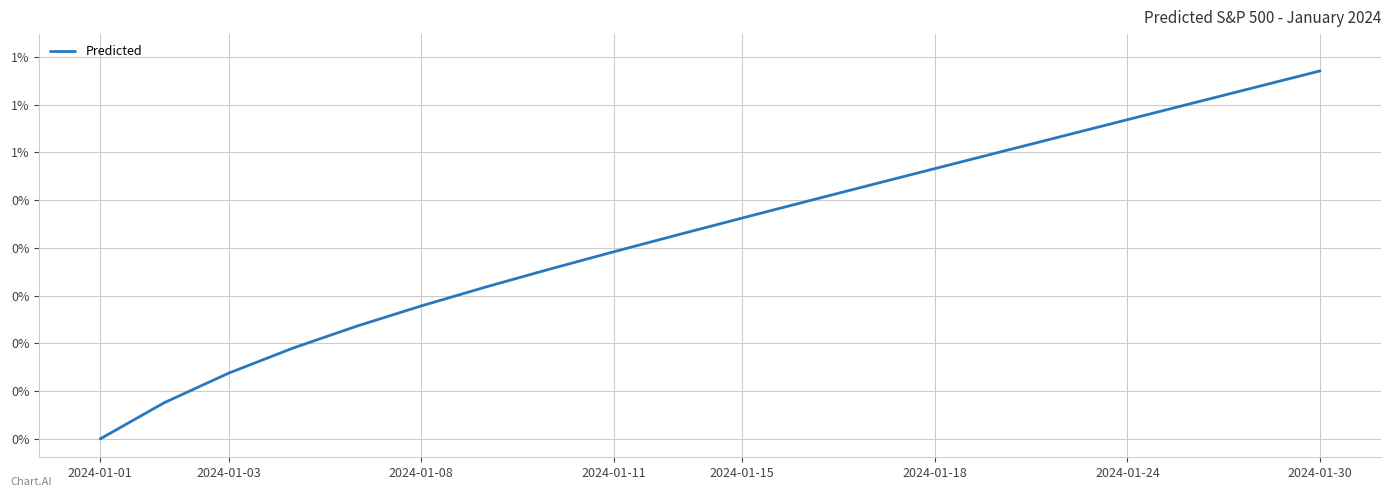

What is the sum of all values?

0.1